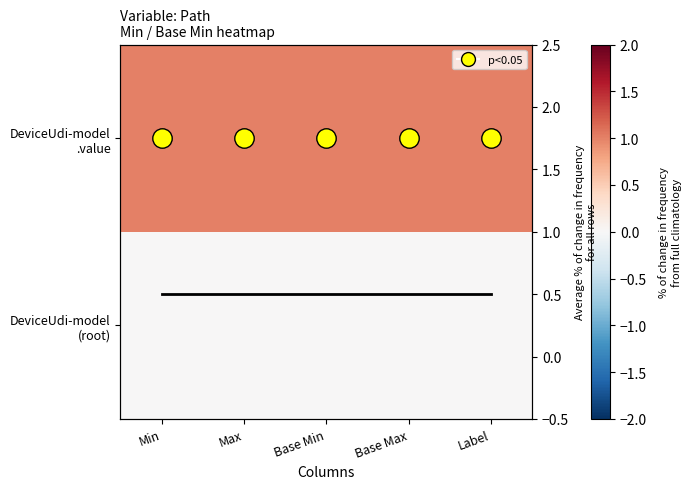

What is the total value across all series at Min?

1.5